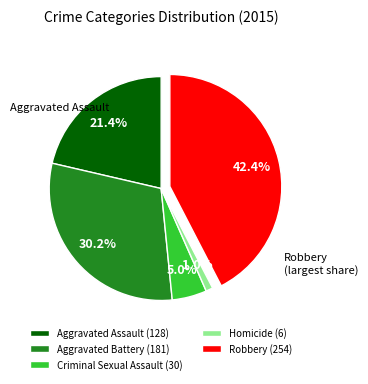

Is it true that Robbery is 42% of the pie?

True